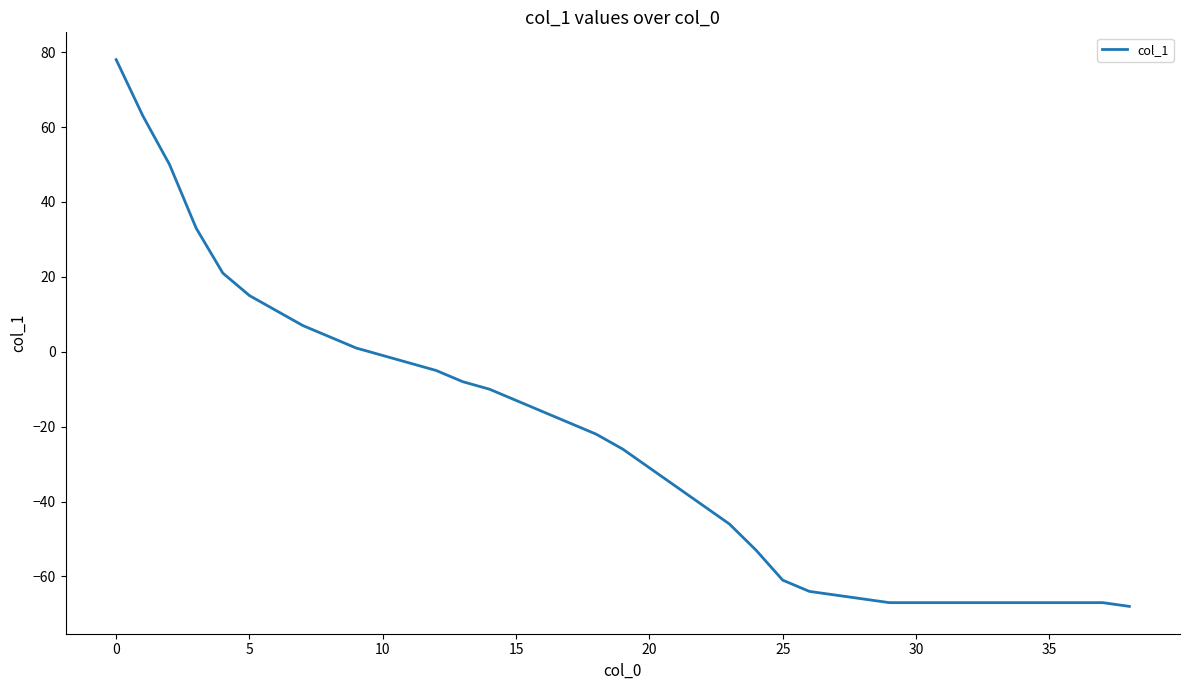

What is the difference between the maximum and minimum values?

146